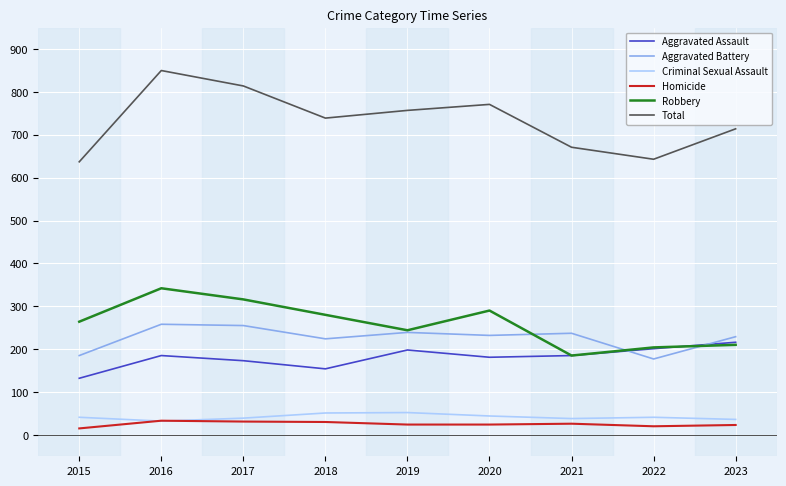

Where does the Total series first go above 739?

2016